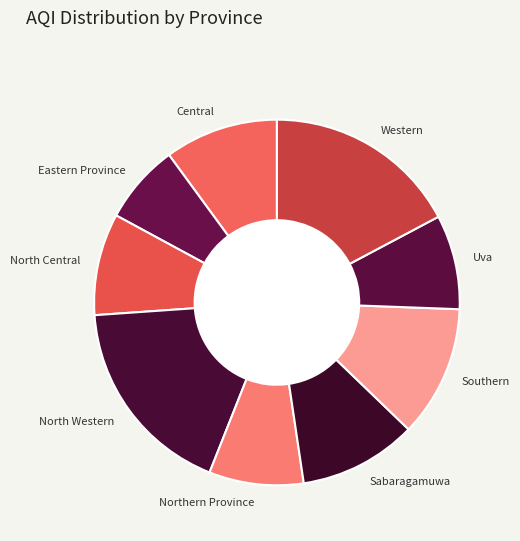

Approximately how many times larger is the value at Southern compared to Central?

1.2